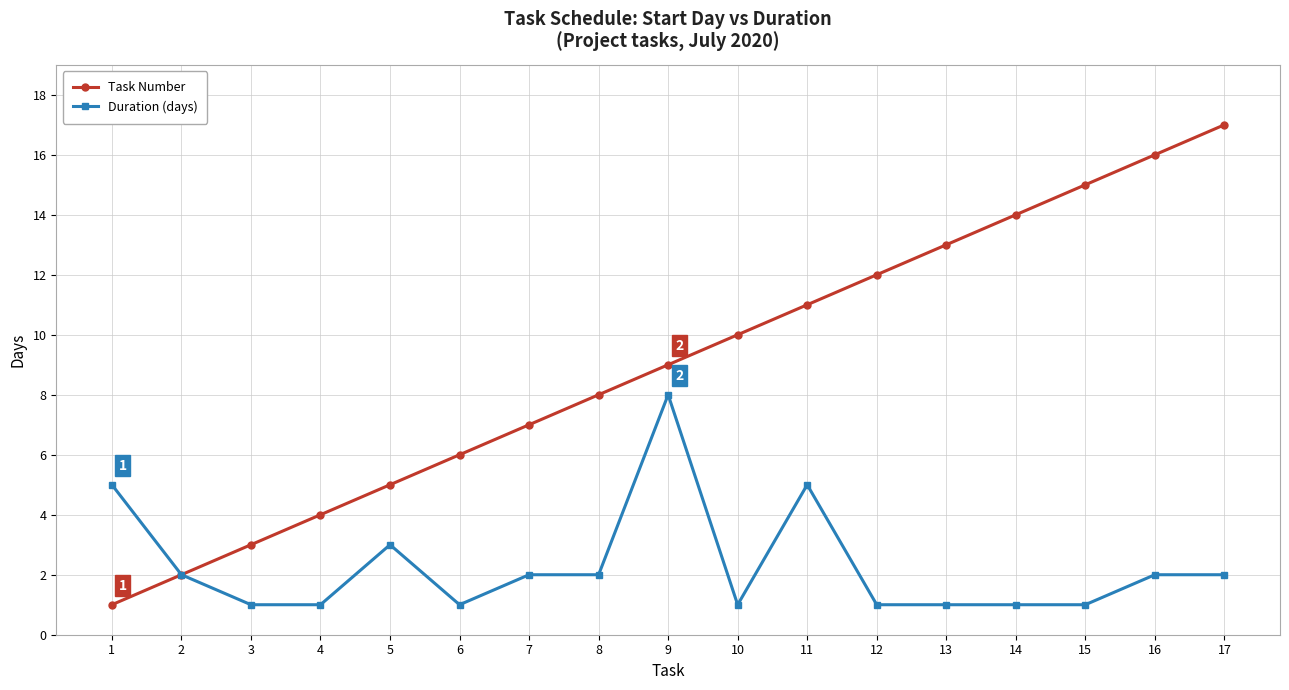

Is it true that Task Number equals 14 at 14?

True